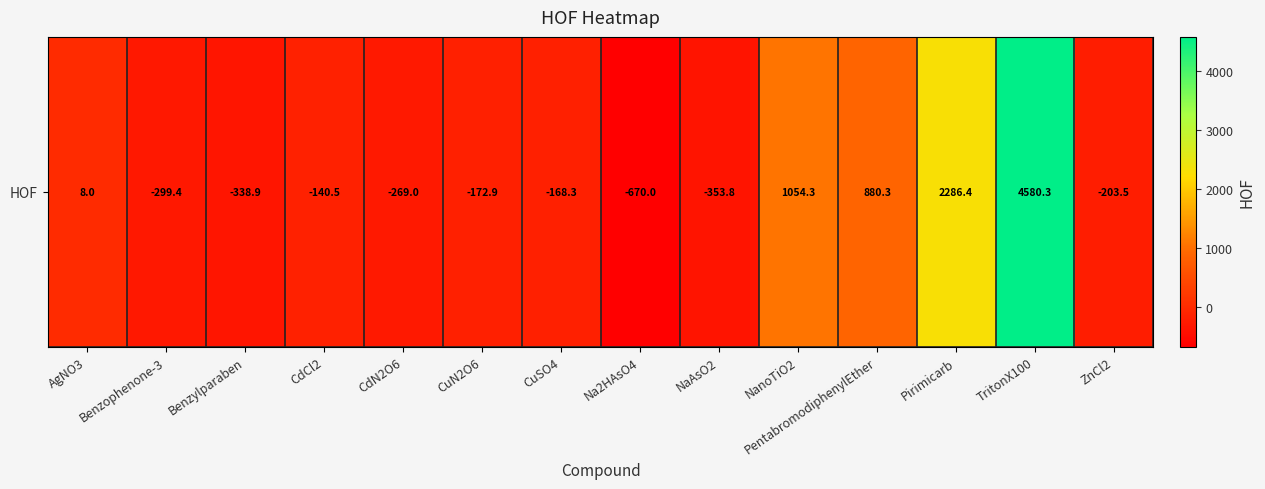

What is the maximum value shown in the chart?

4580.3